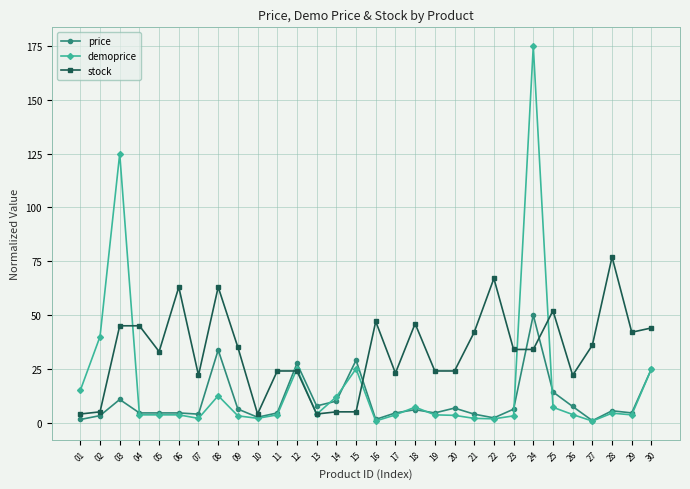

What is the difference between the second highest and second lowest values in the stock series?

63.0